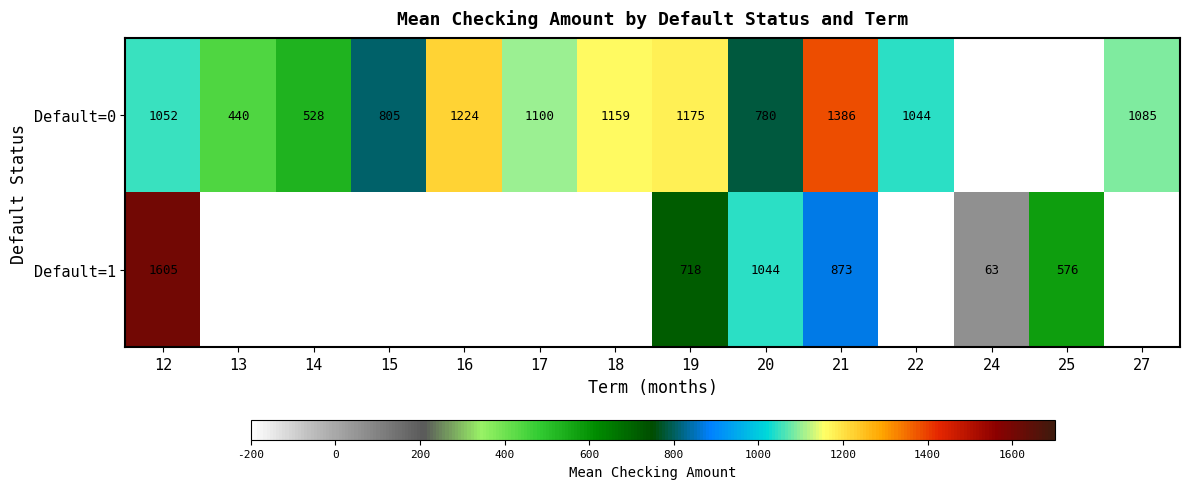

At 18, list the series in order from largest to smallest.

Default=0, Default=1